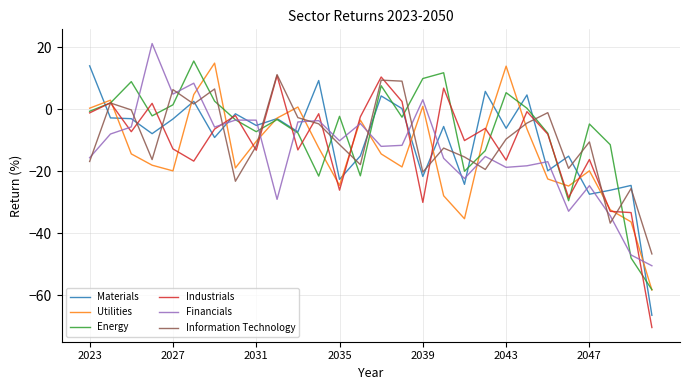

Count the number of categories in the chart.

28